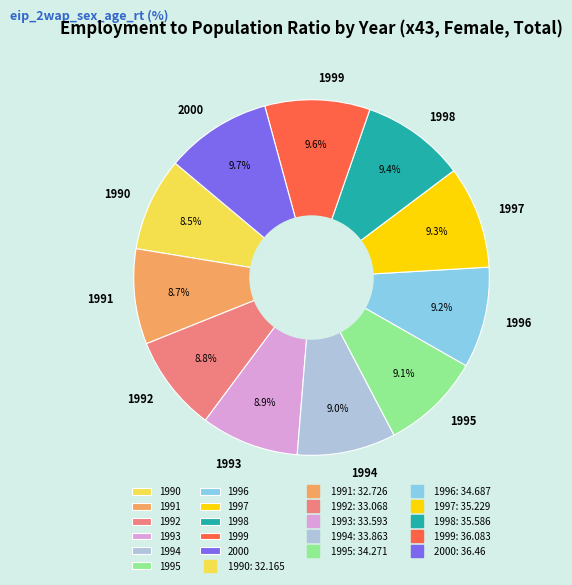

How many segments does this pie chart have?

11